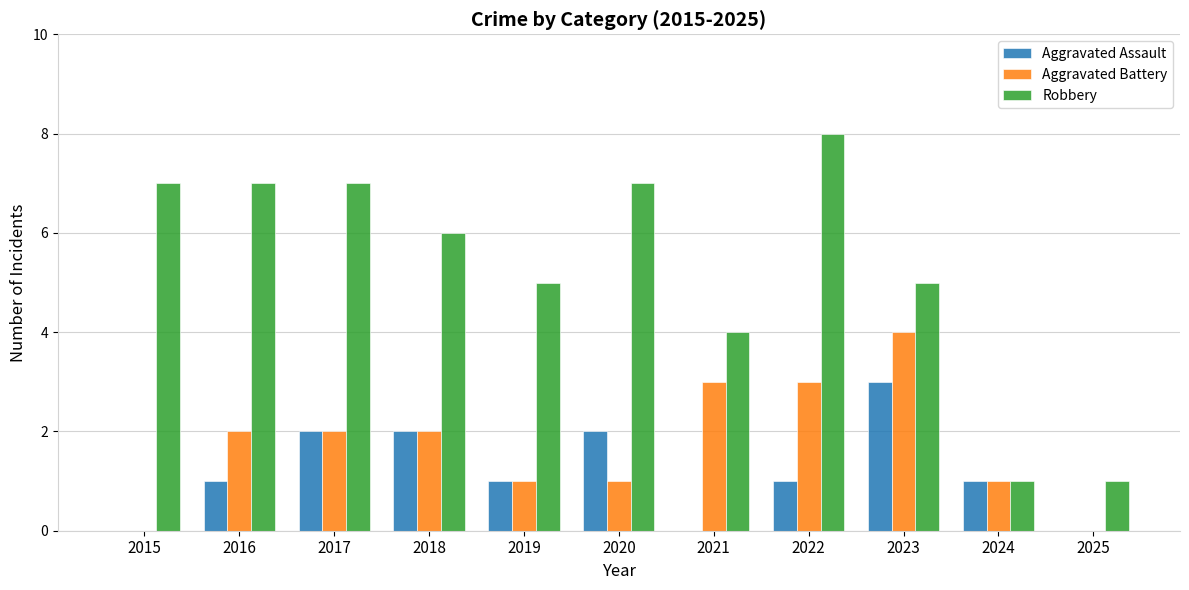

How many distinct data groups are displayed?

3